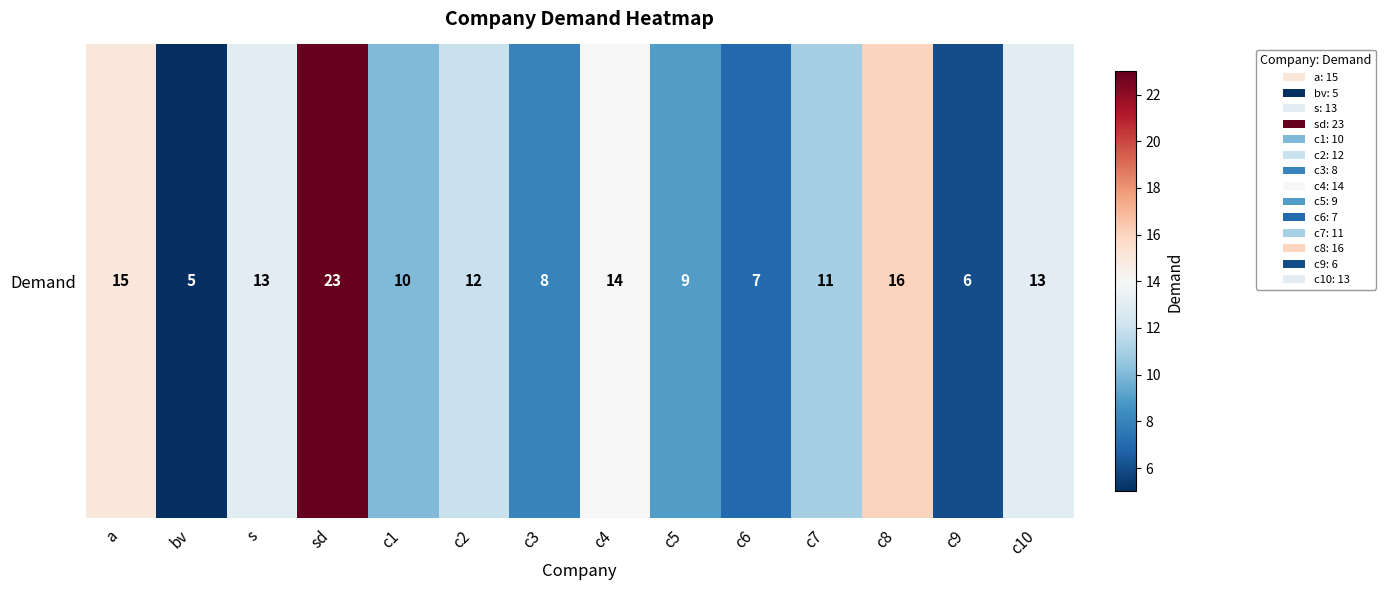

What is the sum of all values?

162